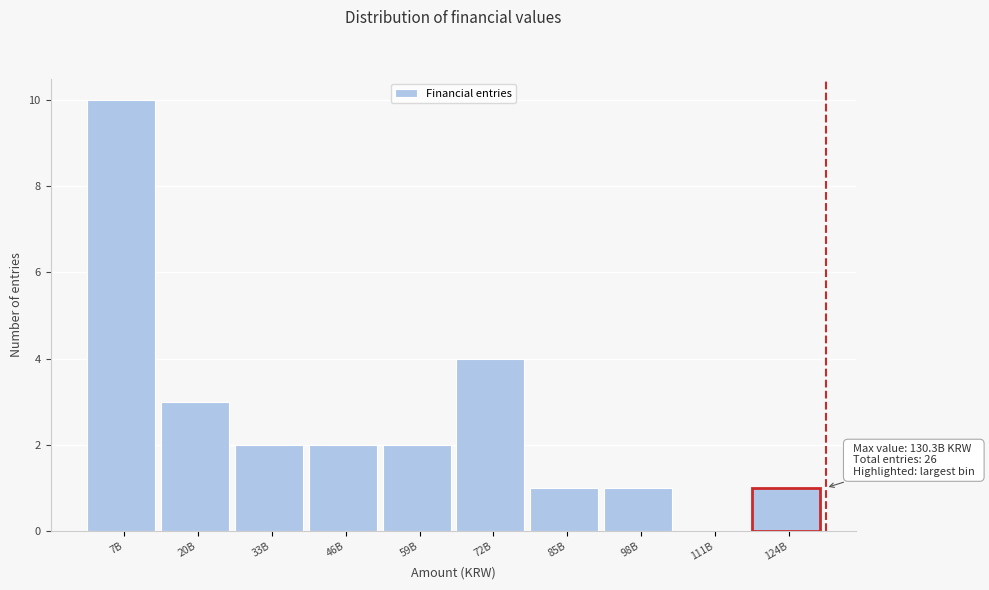

Reading left to right, list all the values displayed in this chart.

7B=10	20B=3	33B=2	46B=2	59B=2	72B=4	85B=1	98B=1	111B=0	124B=1